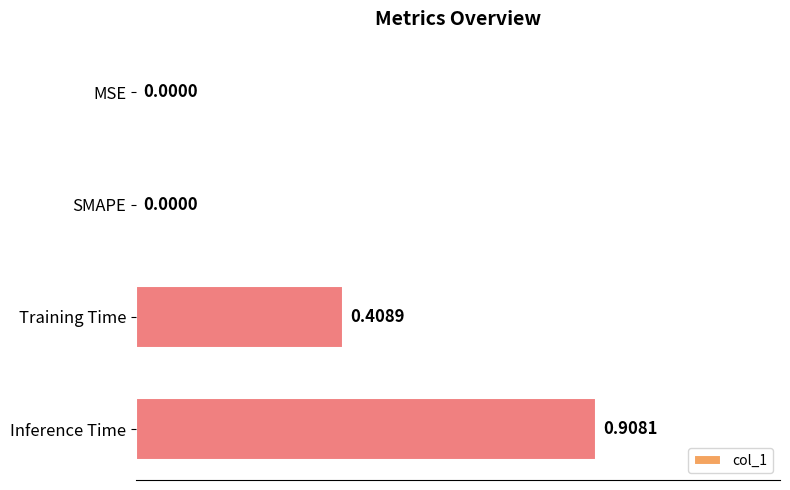

Are the bars horizontal?

Yes